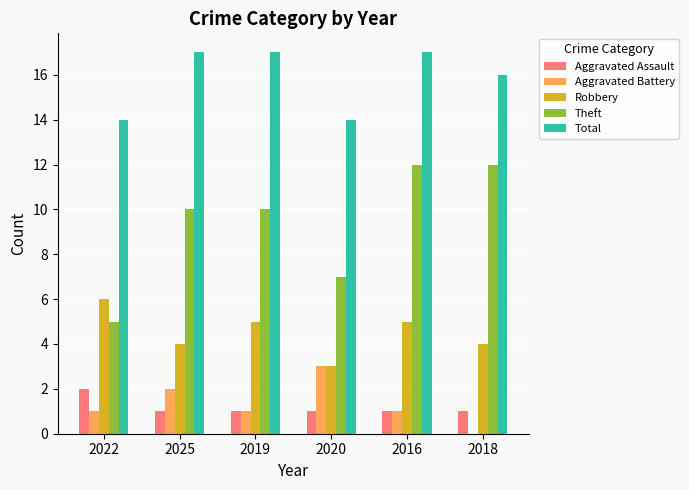

What is the difference between the Total values at 2022 and 2016?

3